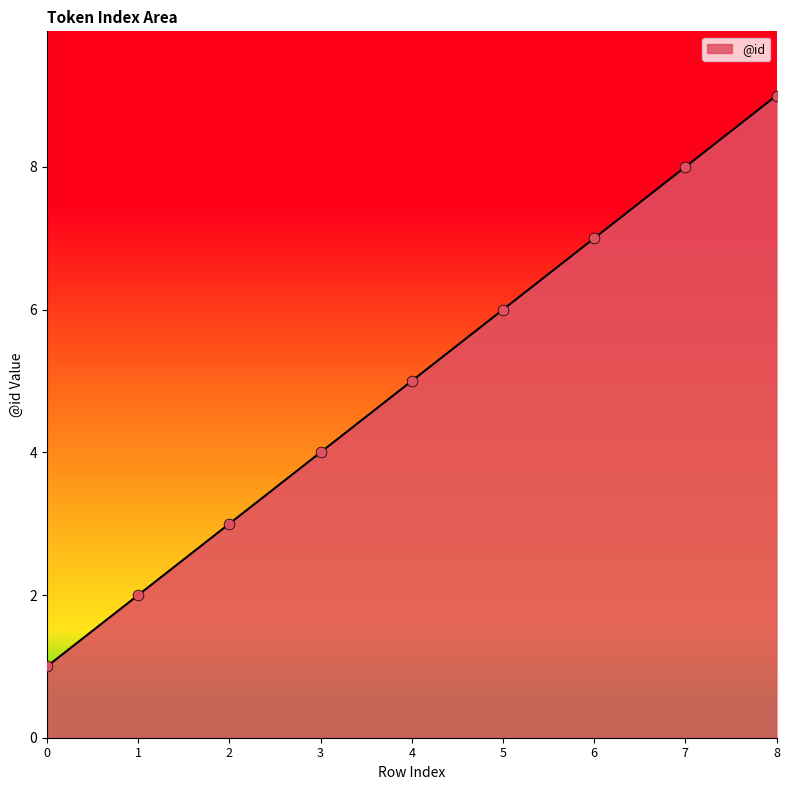

What is the change in value from 3 to 4?

+1